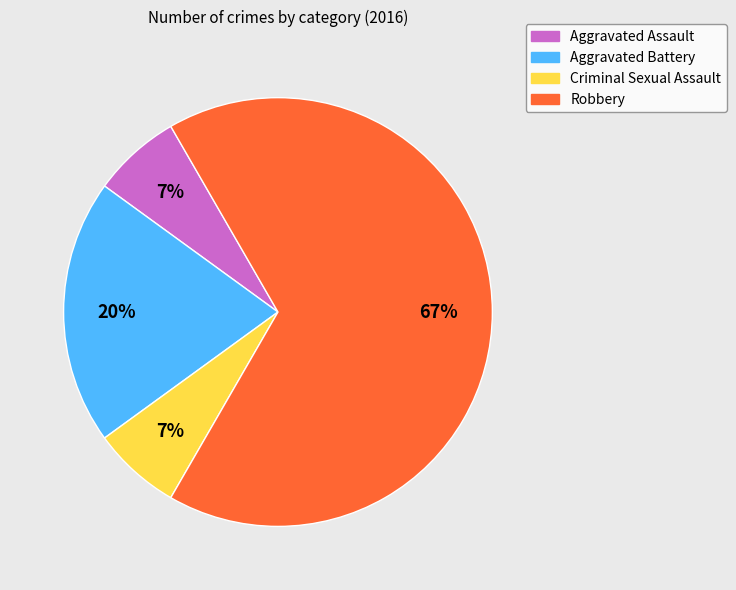

Does Aggravated Battery account for over 50% of the chart?

No